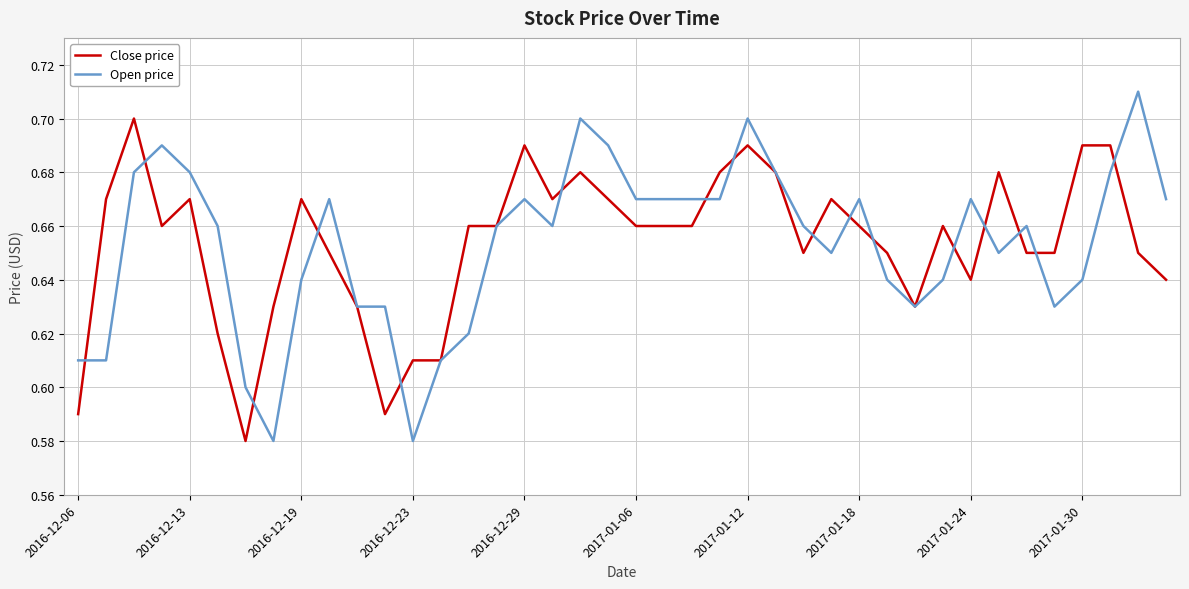

In Open price, how many points are higher than both neighbors (excluding endpoints)?

9